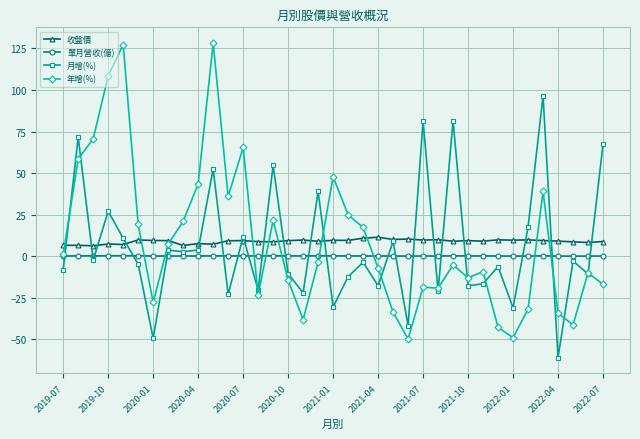

Rank the series by their maximum value, from lowest to highest.

單月營收(億), 收盤價, 月增(%), 年增(%)